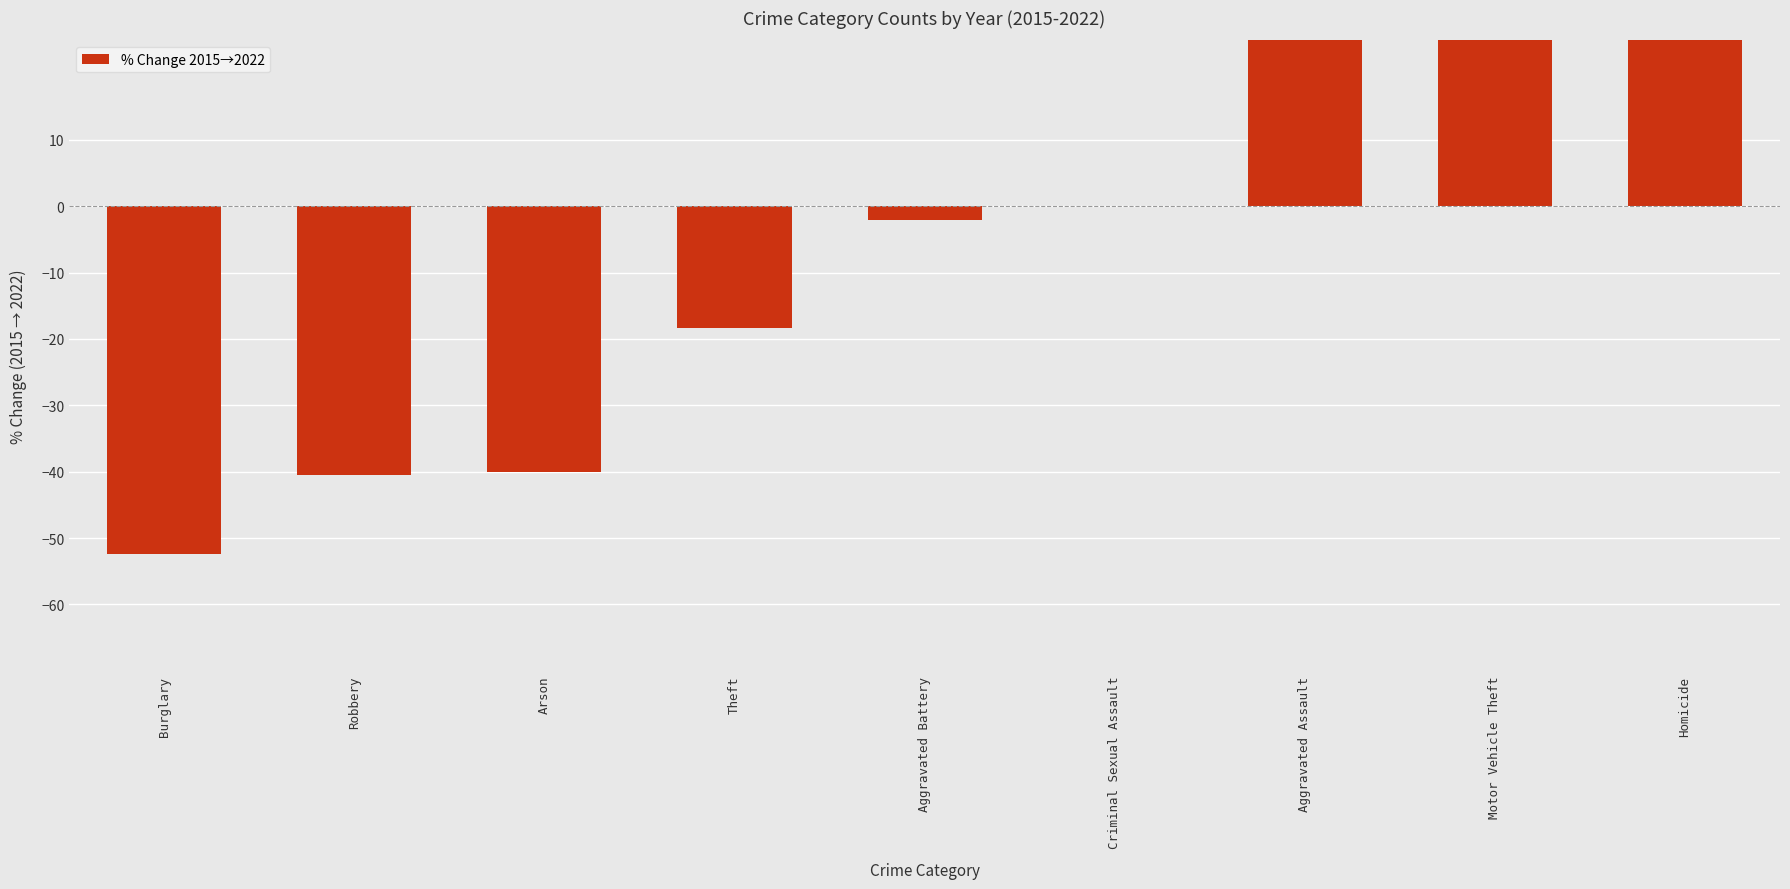

Is it true that the value at Arson is -23.2?

False